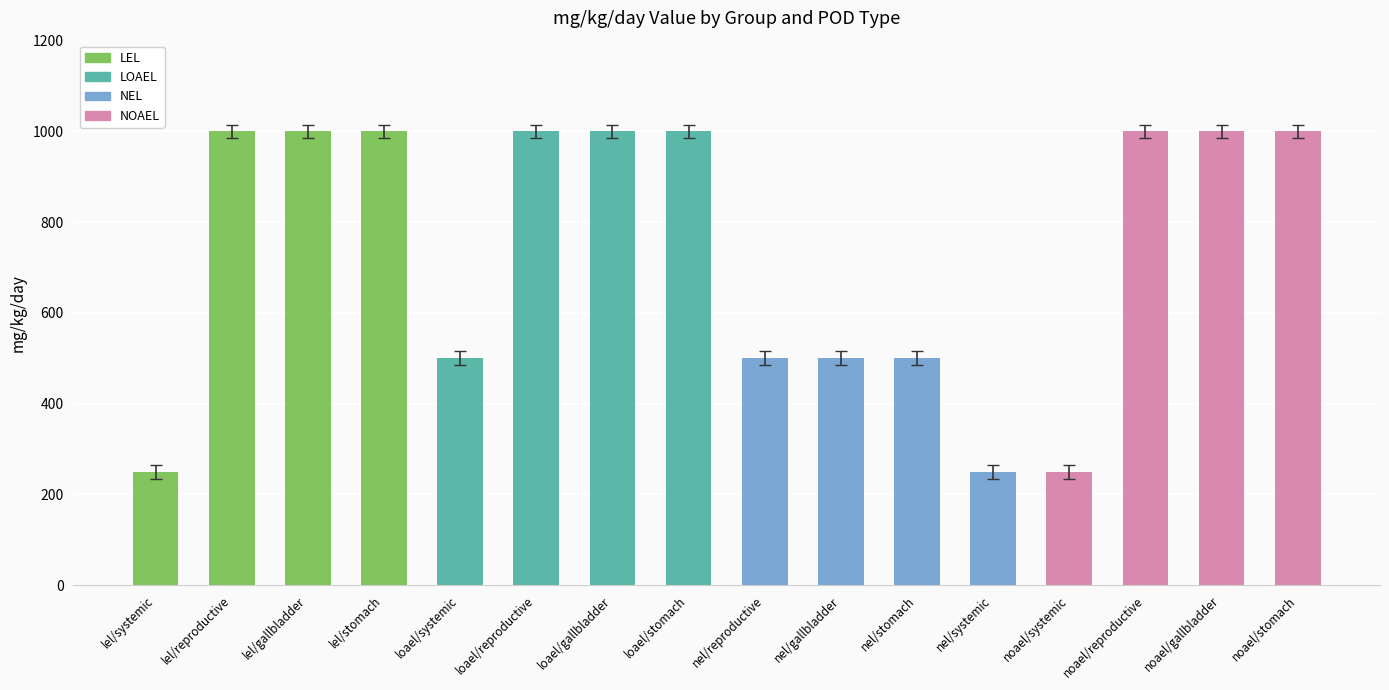

What is the highest value of the LEL series?

1000